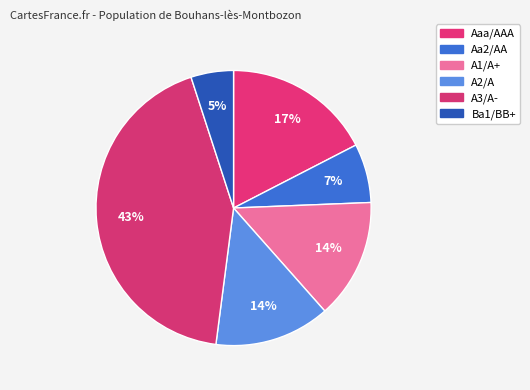

Between A1/A+ and Aa2/AA, which is larger?

A1/A+